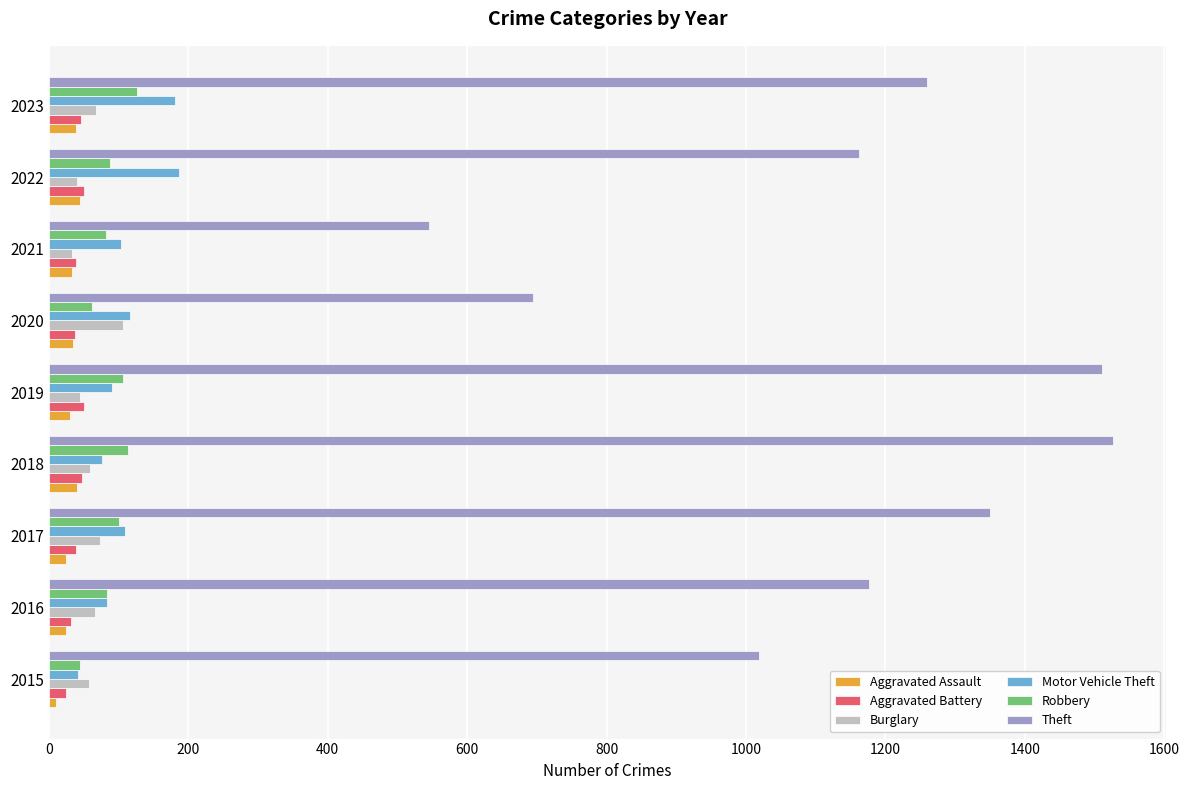

What is the sum of all Burglary values?

547